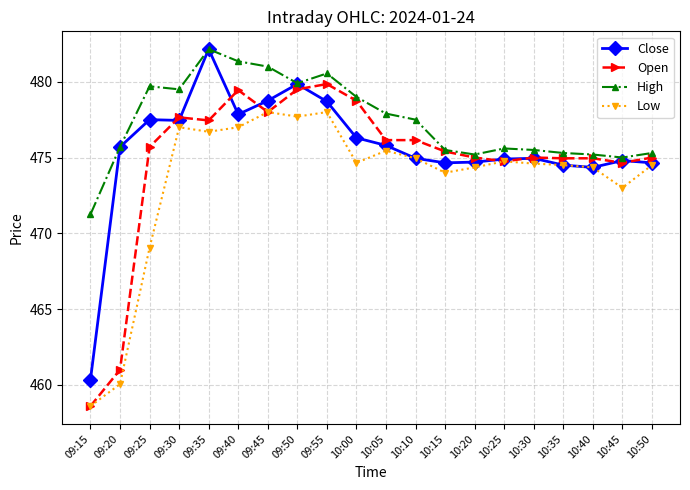

Rank the series by their average value, from lowest to highest.

Low, Open, Close, High